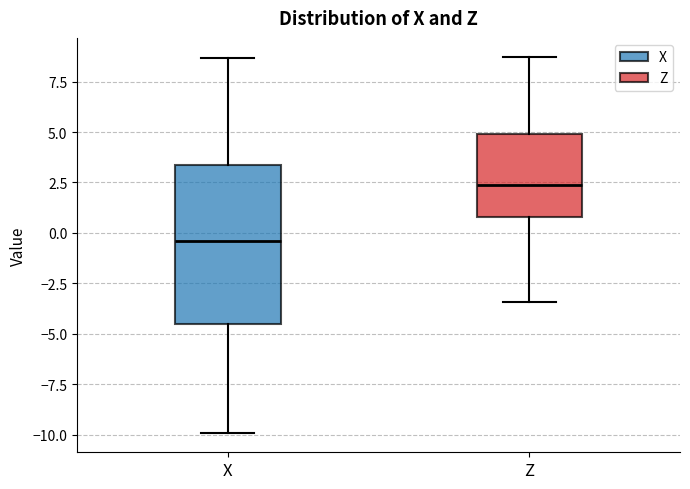

Where does the median line of the box for Z sit on the y-axis? The values are not printed on the chart, so give them approximately, as read against the axis.

2.5